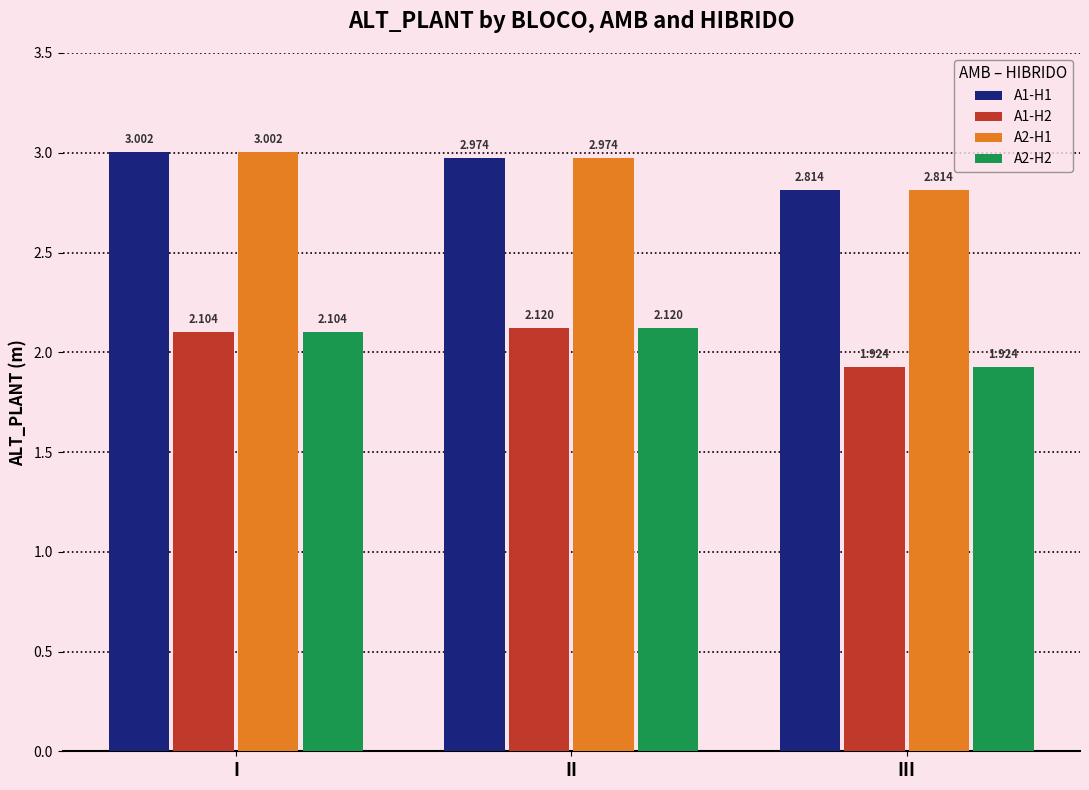

What is the difference between the highest and lowest values at III?

0.9